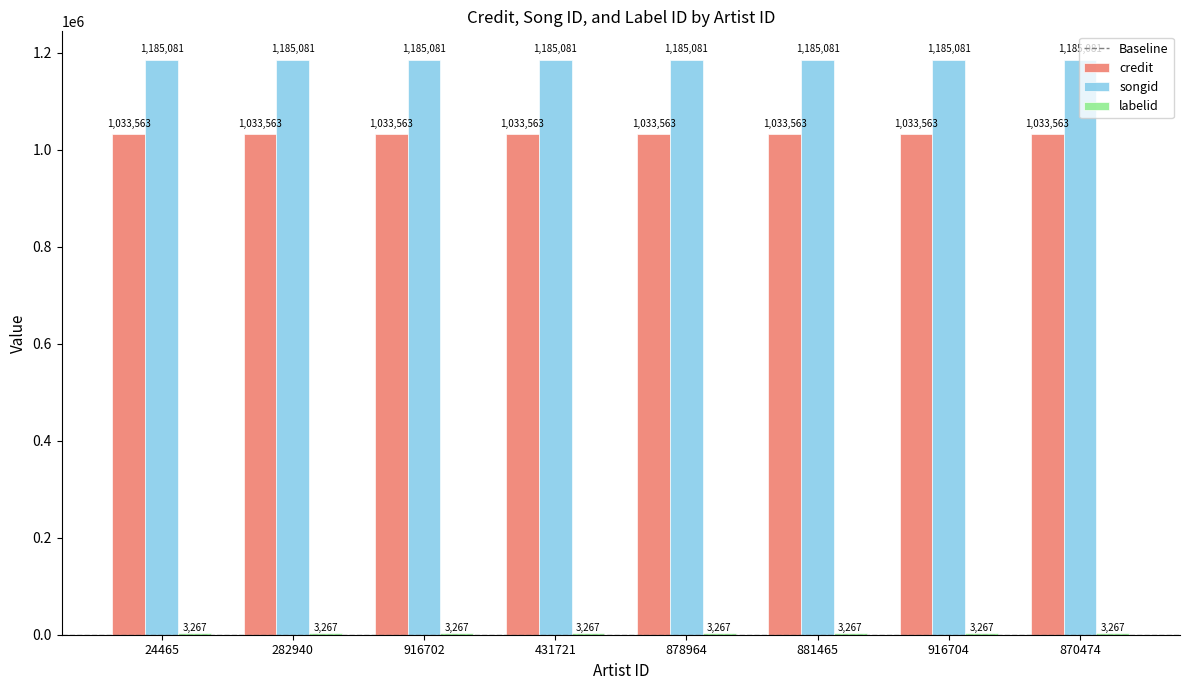

Which series has the largest total across all categories?

songid